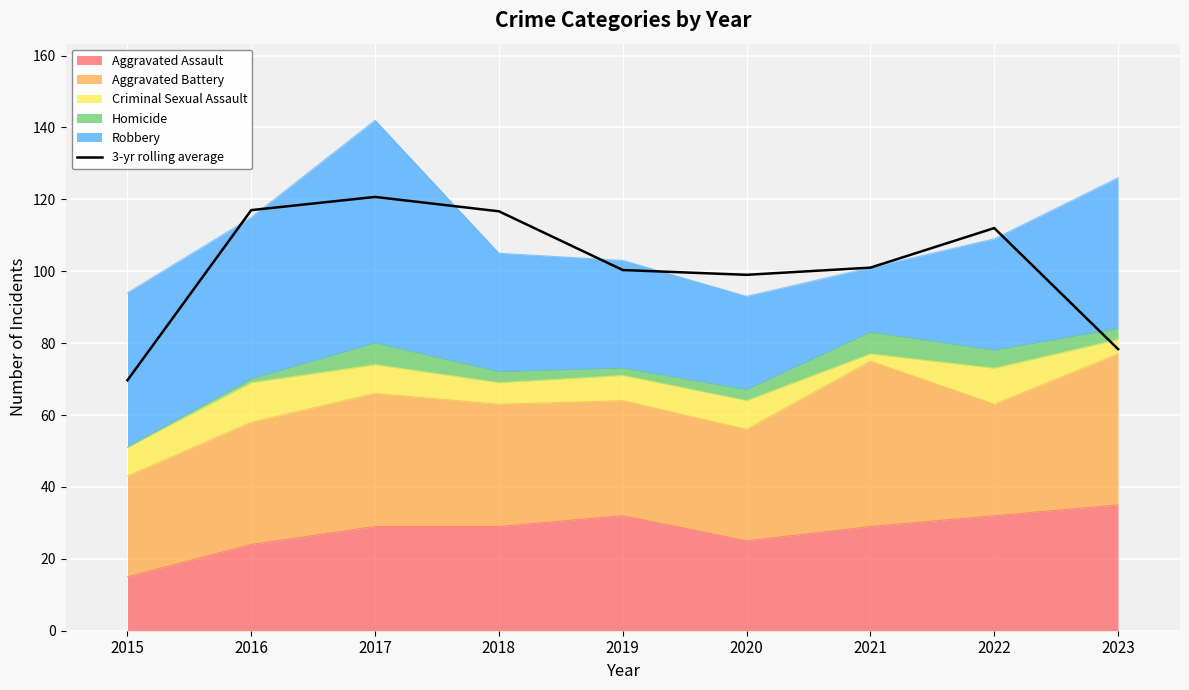

List the labels in order of value, largest first.

2017, 2016, 2018, 2022, 2021, 2019, 2020, 2023, 2015